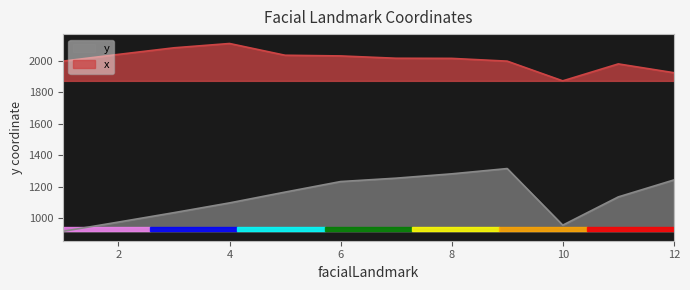

Reading right to left, extract all data points from this chart.

y: 1242.5	1134.5	954.5	1315.2	1281.5	1254.0	1232.4	1165.2	1096.4	1034.2	974.2	915.2
x: 1926.0	1982.0	1874.0	1999.6	2017.3	2018.0	2032.8	2037.2	2112.1	2084.6	2042.6	1999.6